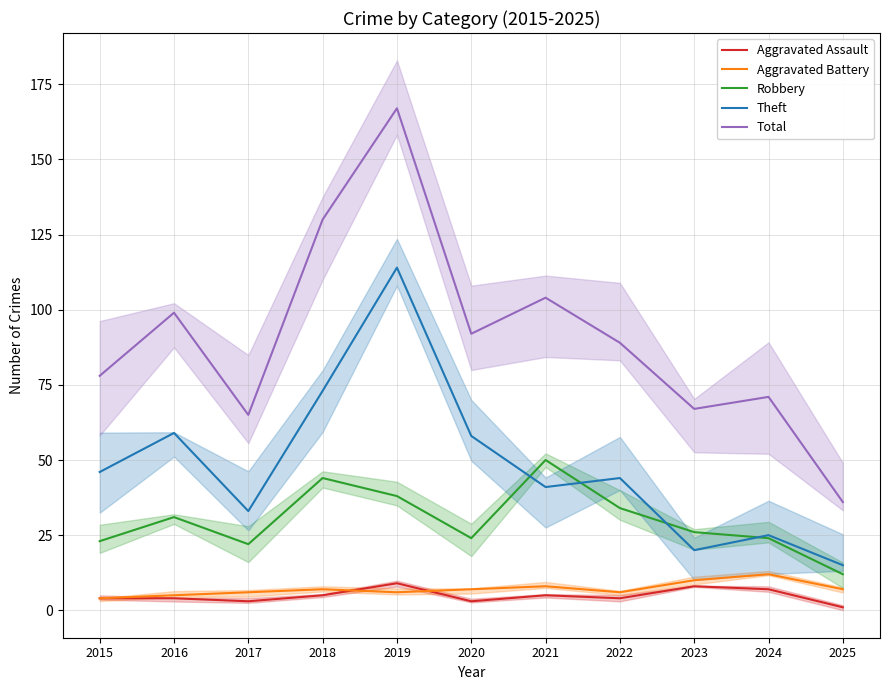

In Robbery, how many points are higher than both neighbors (excluding endpoints)?

3